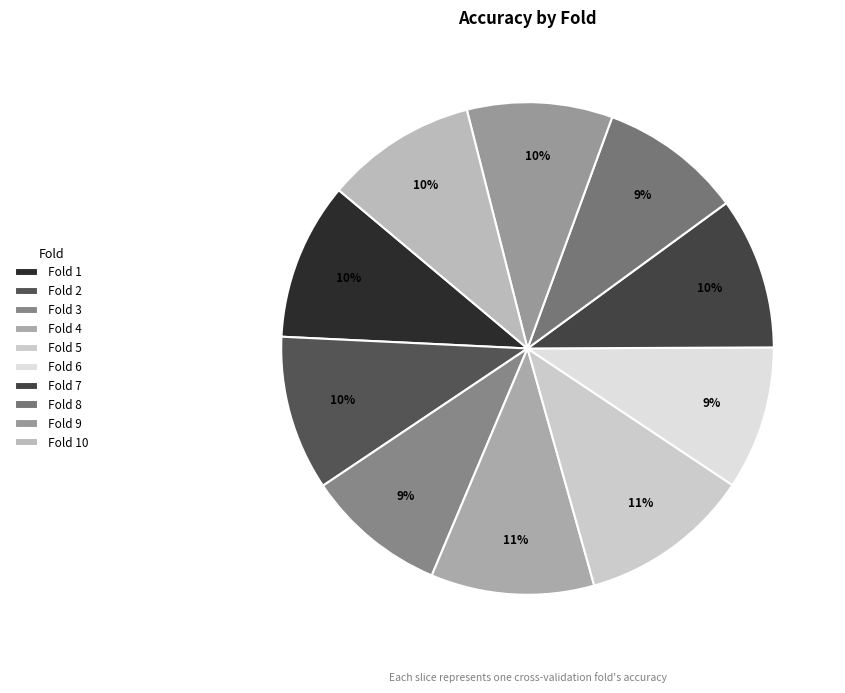

Count the number of slices in the pie.

10